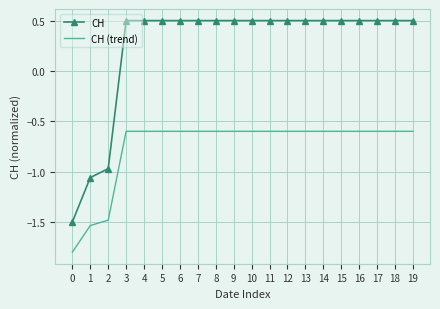

True or false: CH (trend) and CH intersect in this chart.

False